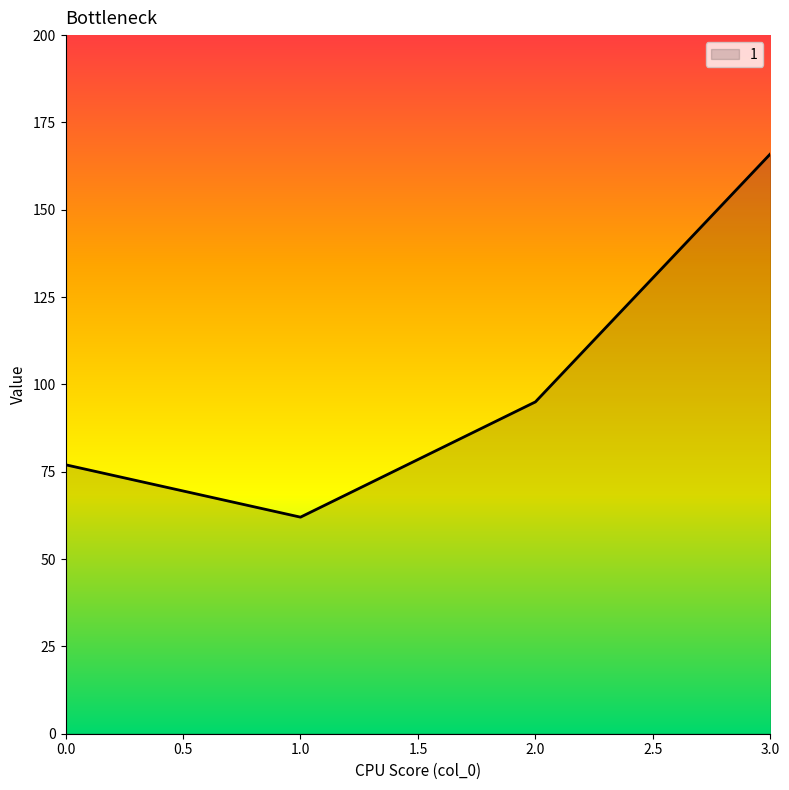

True or false: the data has more than 0 interior local peaks.

False